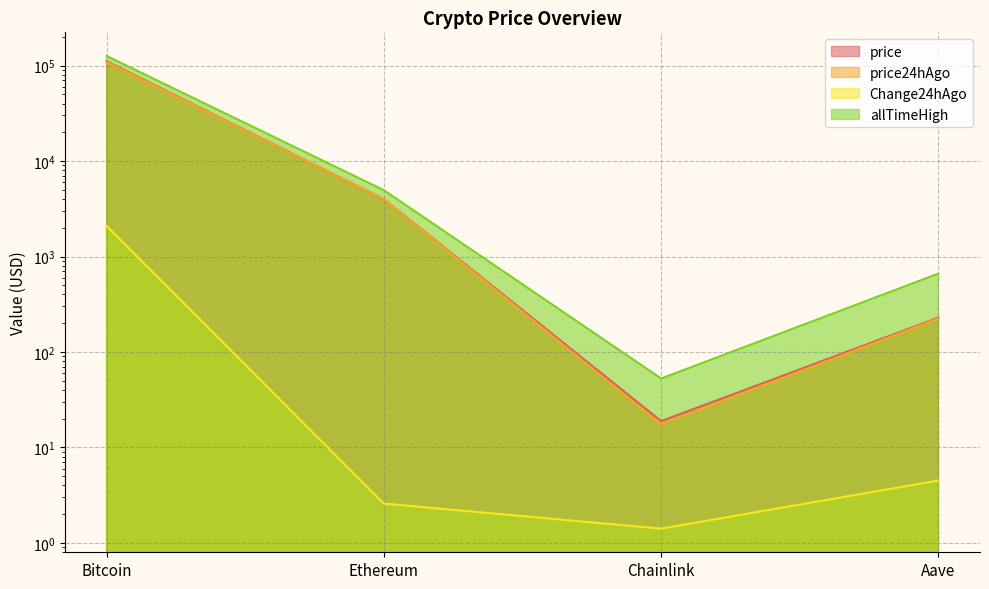

At which category is the sum across all series the highest?

Bitcoin